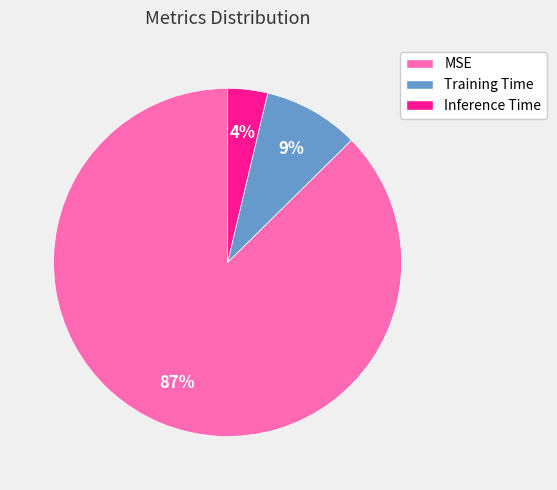

The Inference Time slice represents 4% of the pie. True or false?

True